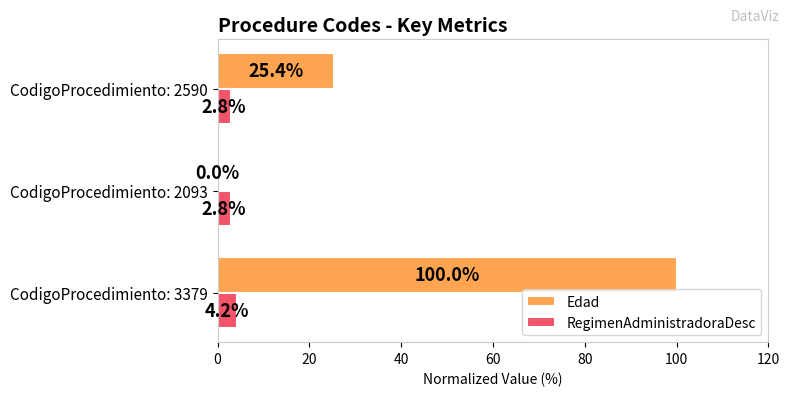

What is the maximum value shown in the chart?

100.0